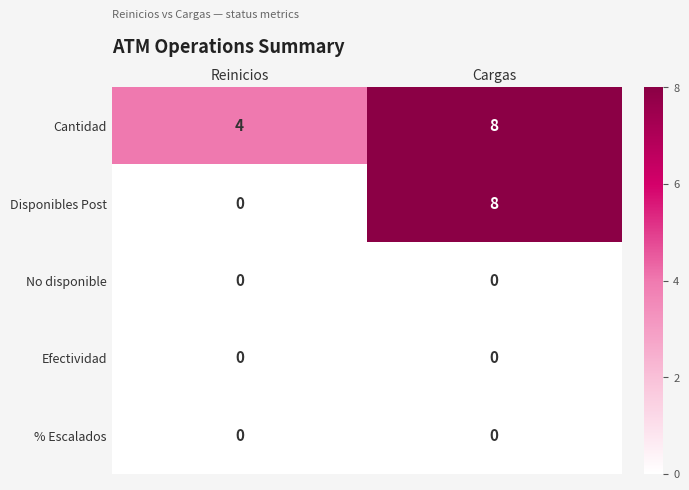

List the labels in order of Disponibles Post value, smallest first.

Reinicios, Cargas